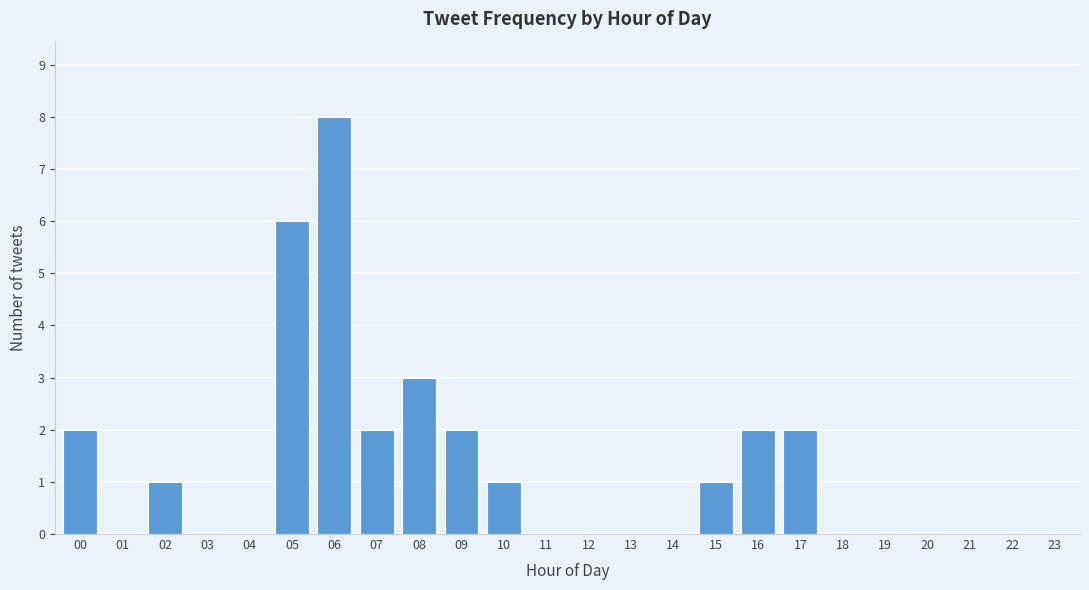

Reading left to right, transcribe all the data shown in this chart.

00=2	01=0	02=1	03=0	04=0	05=6	06=8	07=2	08=3	09=2	10=1	11=0	12=0	13=0	14=0	15=1	16=2	17=2	18=0	19=0	20=0	21=0	22=0	23=0